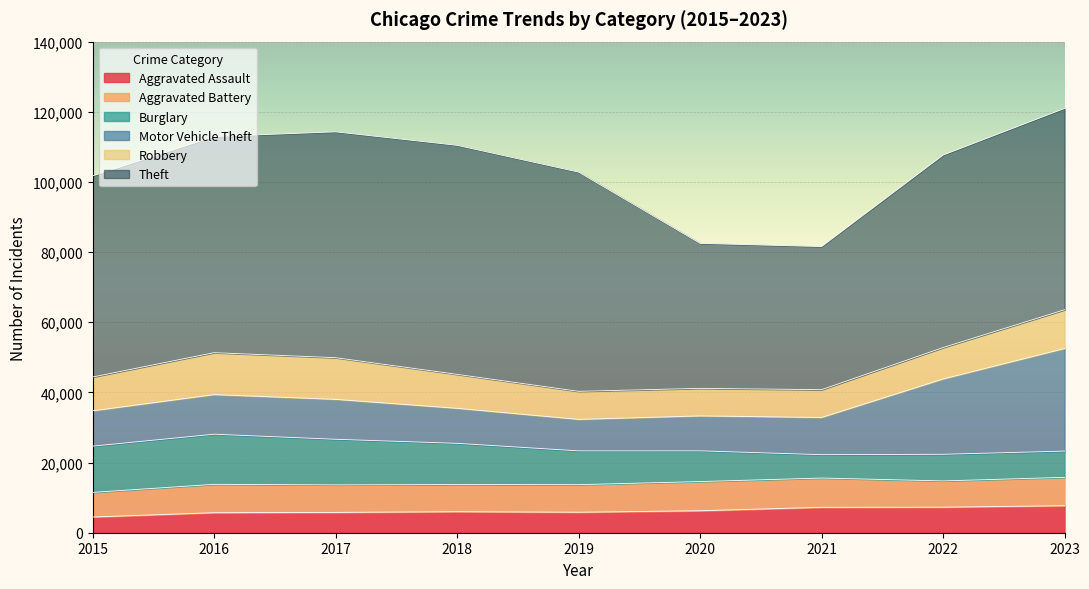

What is the difference between the maximum and minimum values in the Burglary series?

7627